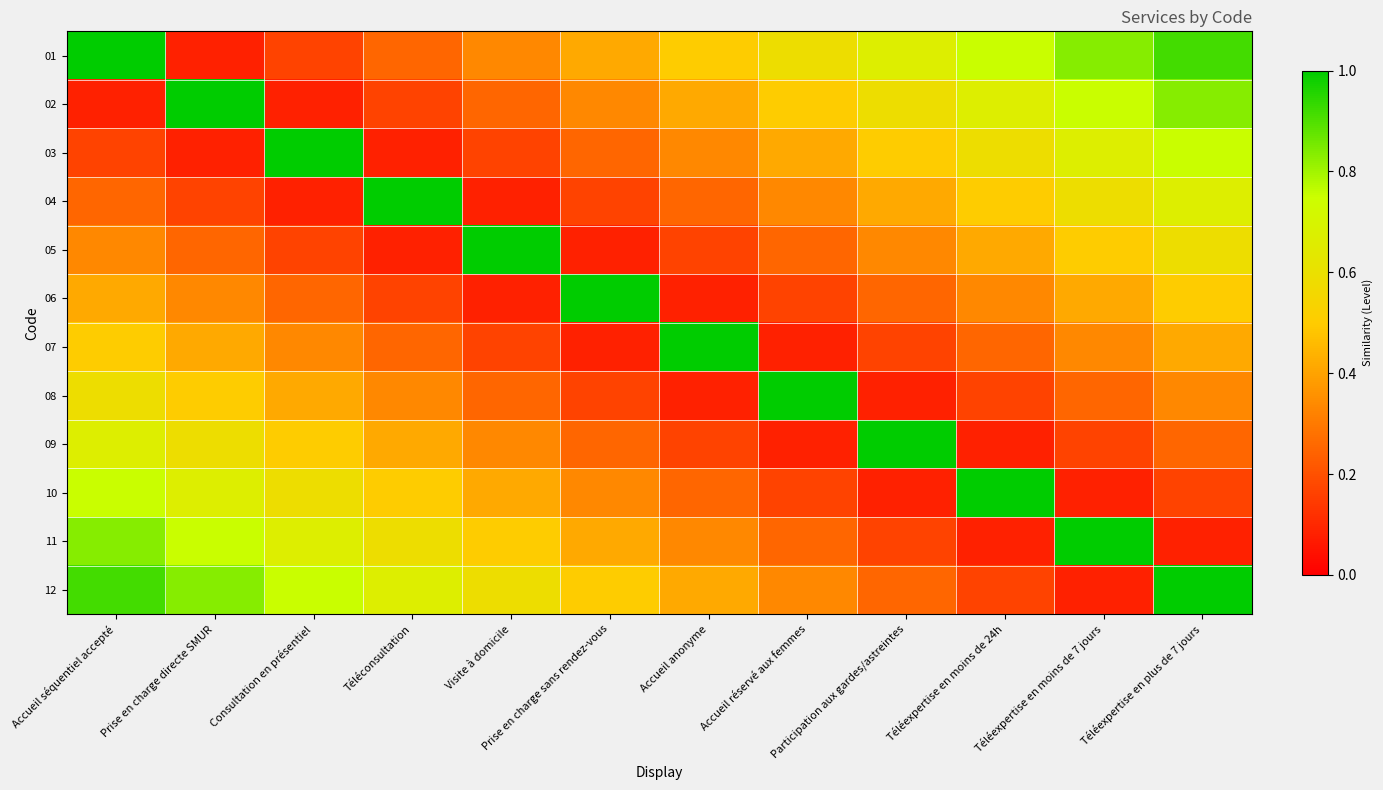

What is the difference between the highest and lowest values at Participation aux gardes/astreintes?

0.9